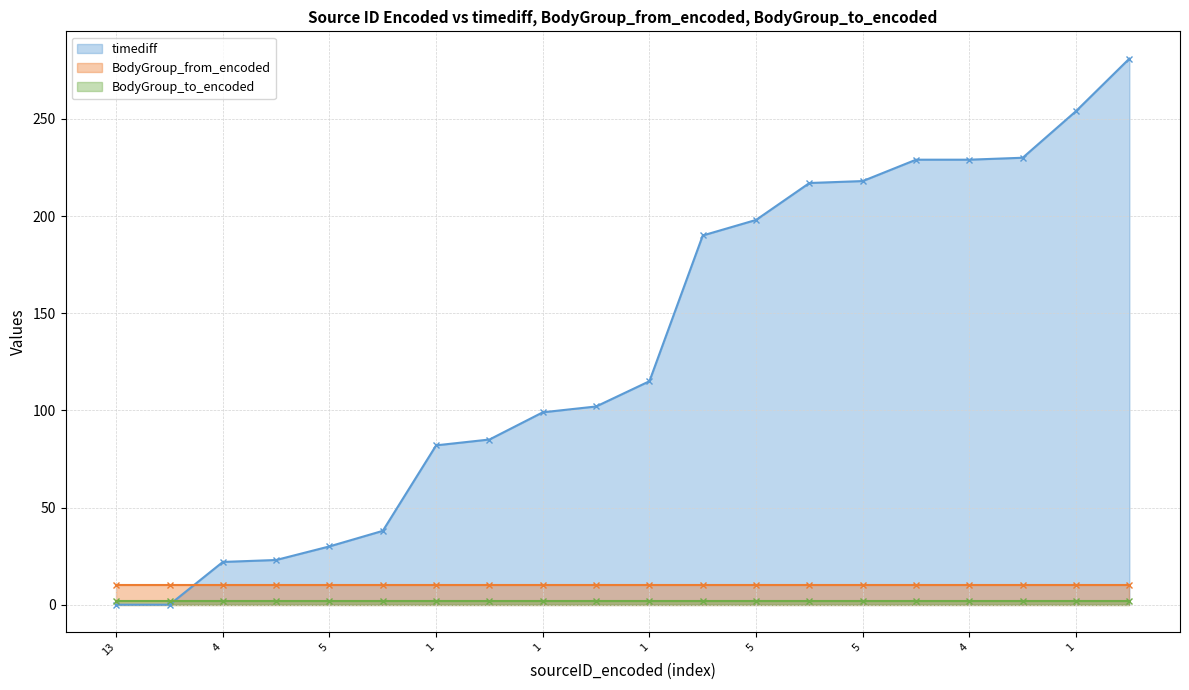

How many positive values does the timediff series have?

18